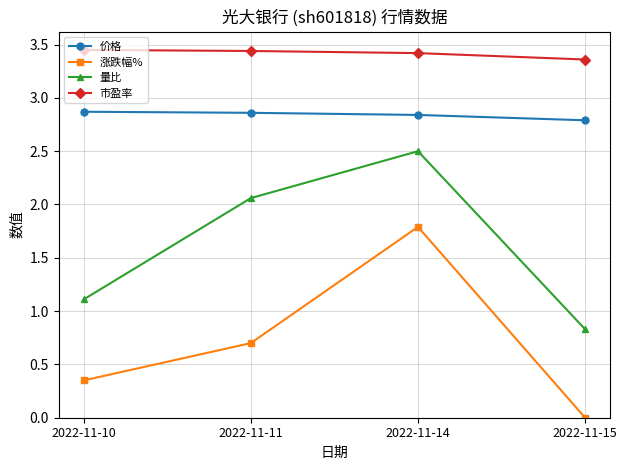

True or false: 价格 and 量比 intersect in this chart.

False